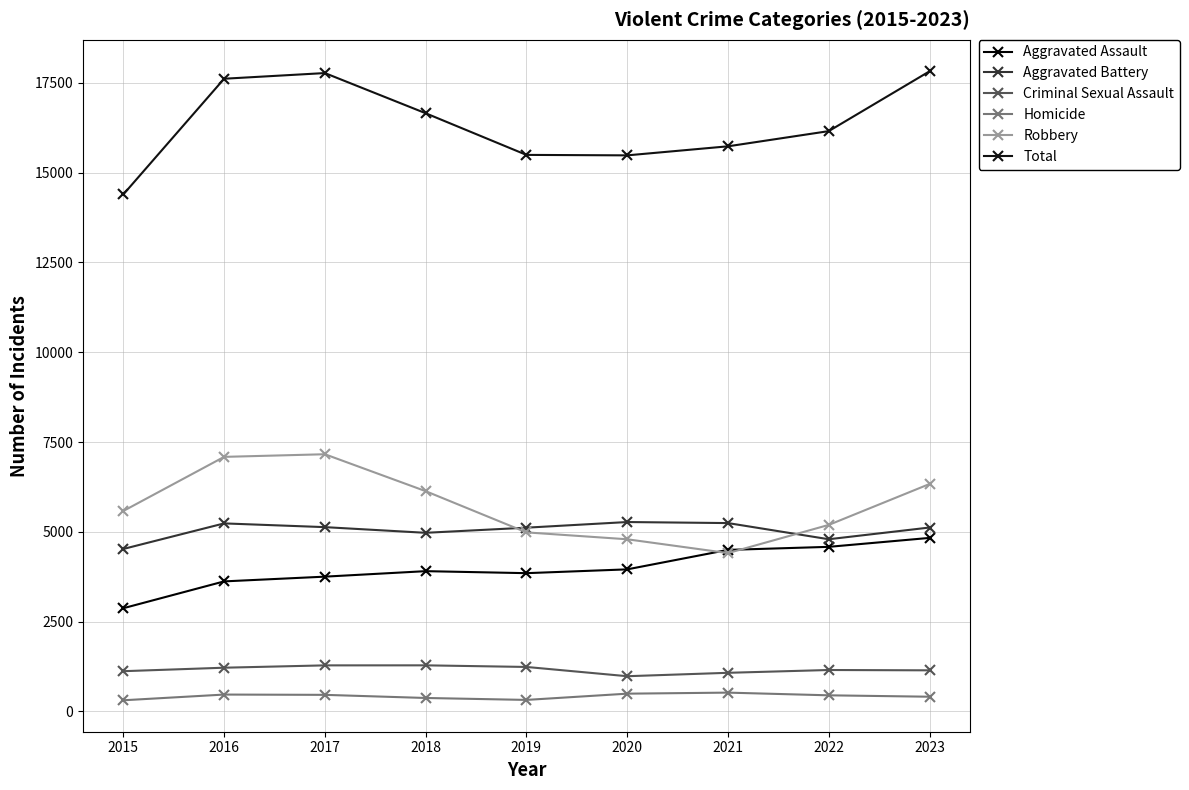

Rank the series by their maximum value, from lowest to highest.

Homicide, Criminal Sexual Assault, Aggravated Assault, Aggravated Battery, Robbery, Total